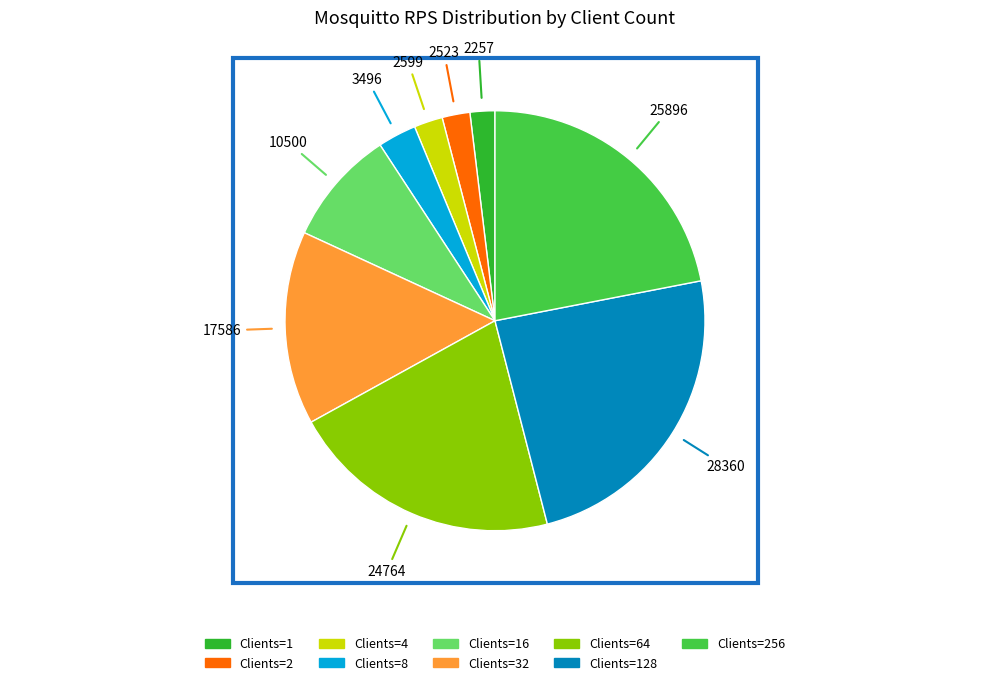

Count the number of slices in the pie.

9